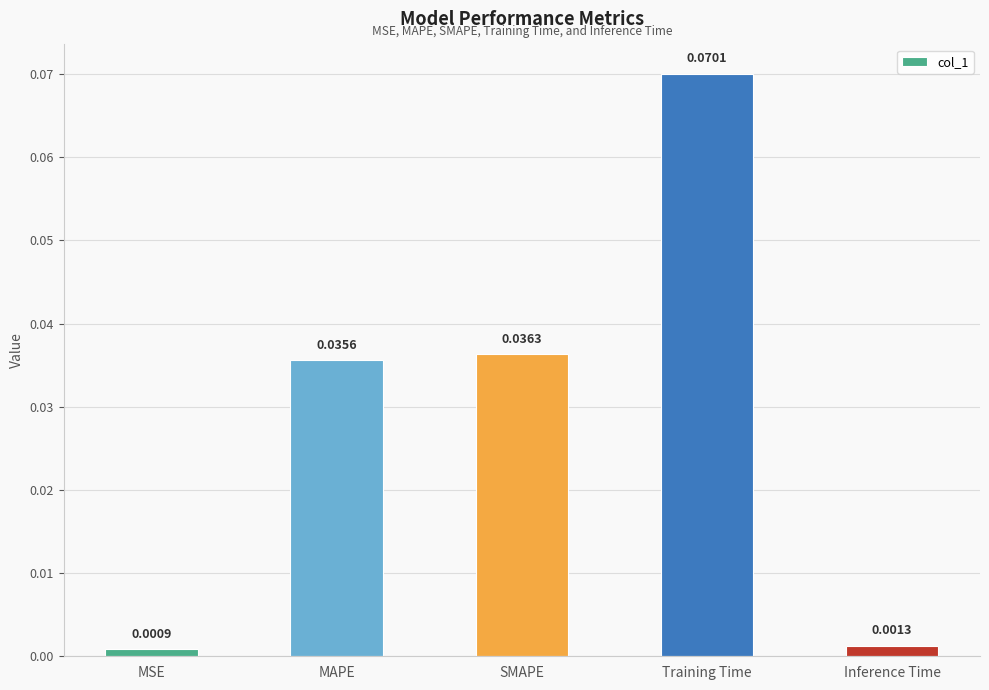

Which category has the highest value across all series?

Training Time